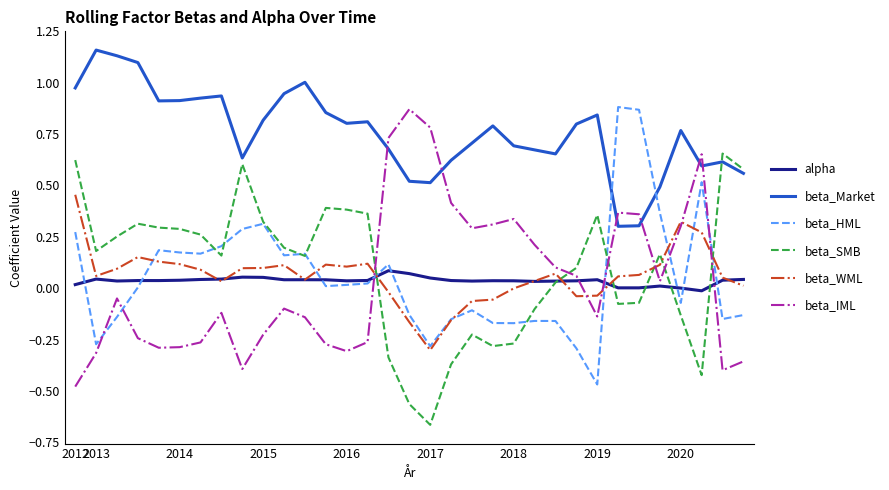

After their last crossing, which series has the higher values: beta_IML or beta_WML?

beta_WML